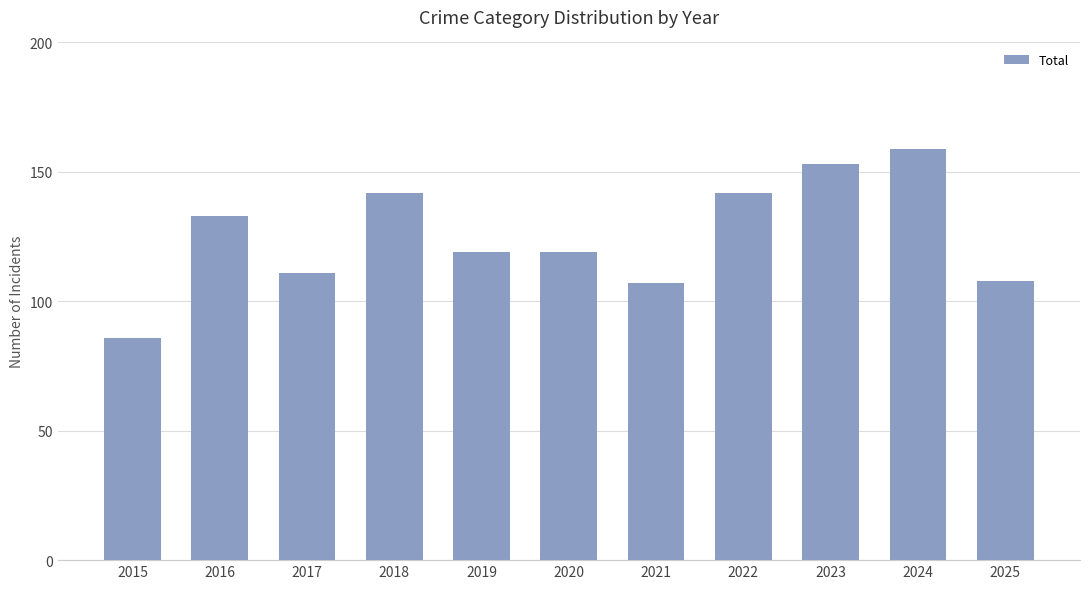

What is the greatest value displayed?

159